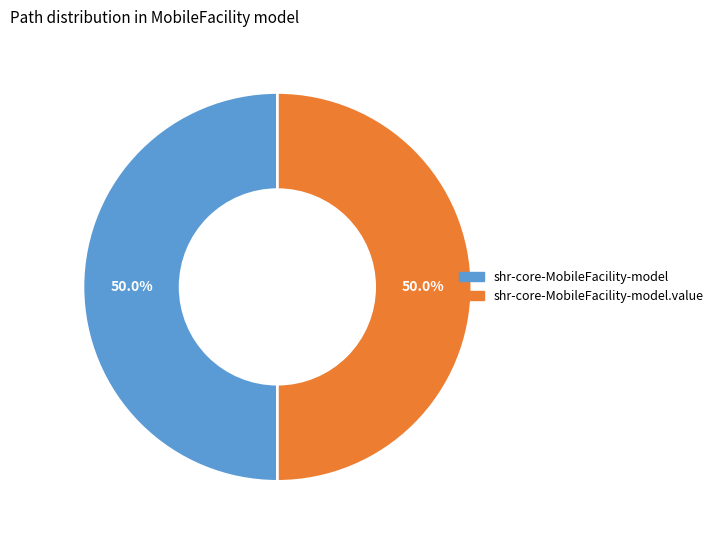

To the nearest percent, what is the difference between the shr-core-MobileFacility-model.value and shr-core-MobileFacility-model slice percentages?

0%